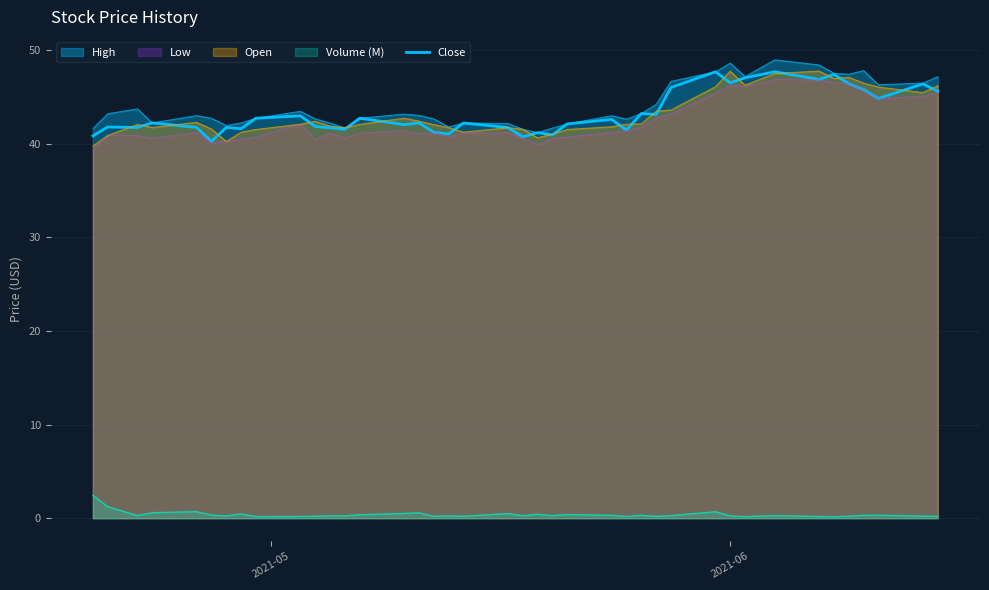

Does the chart have visible grid lines?

Yes